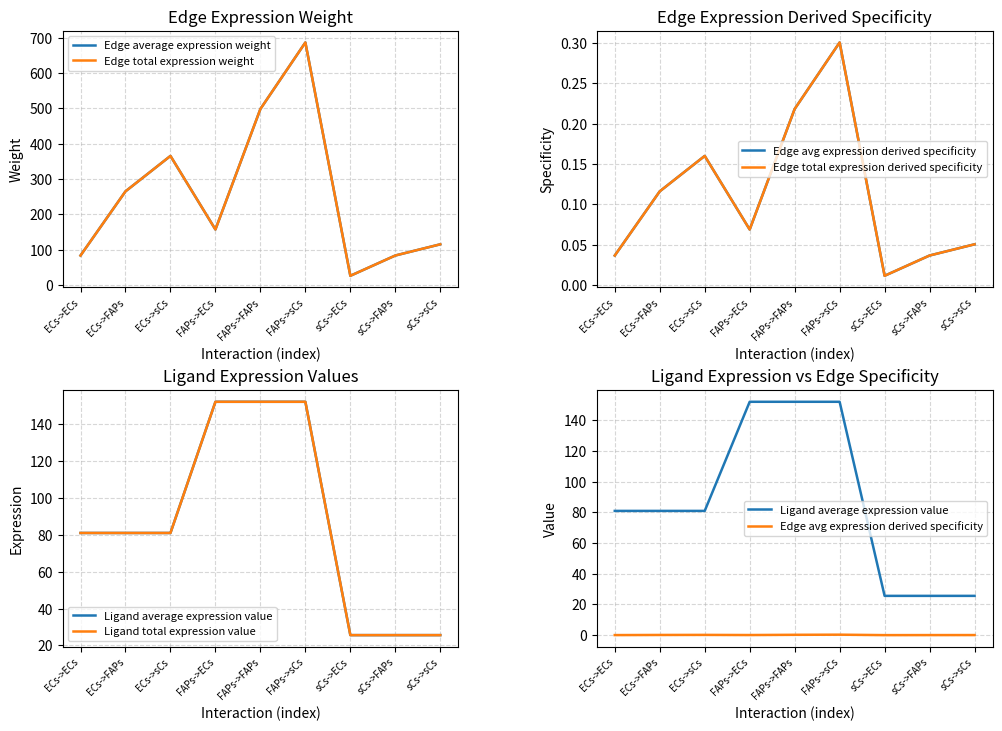

What is the spread (max minus min) of values at FAPs->FAPs?

497.8